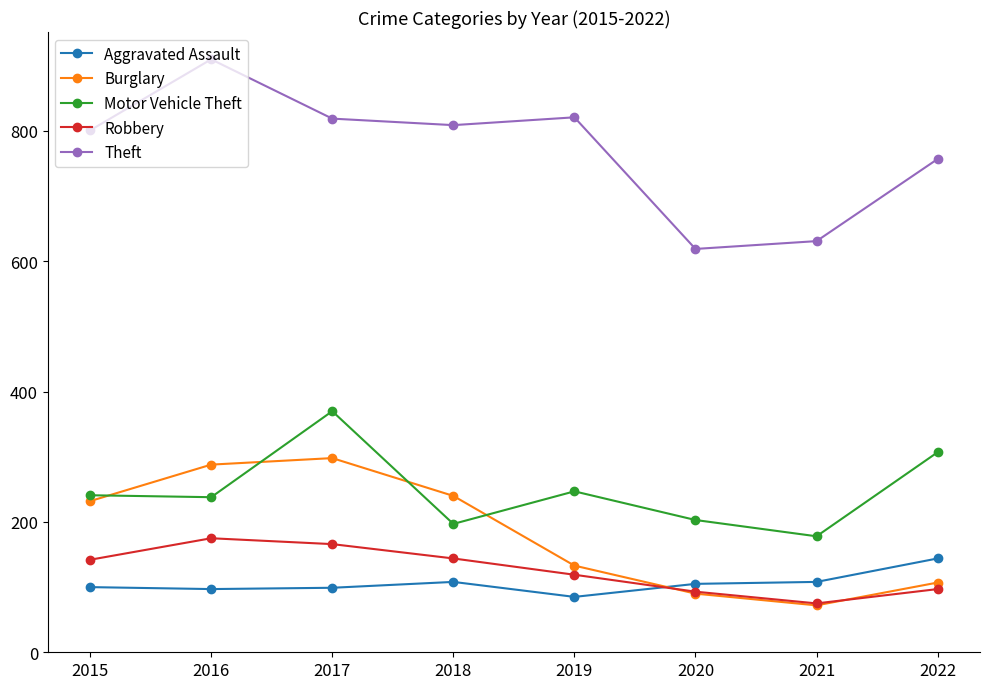

At which label does Burglary reach its peak?

2017